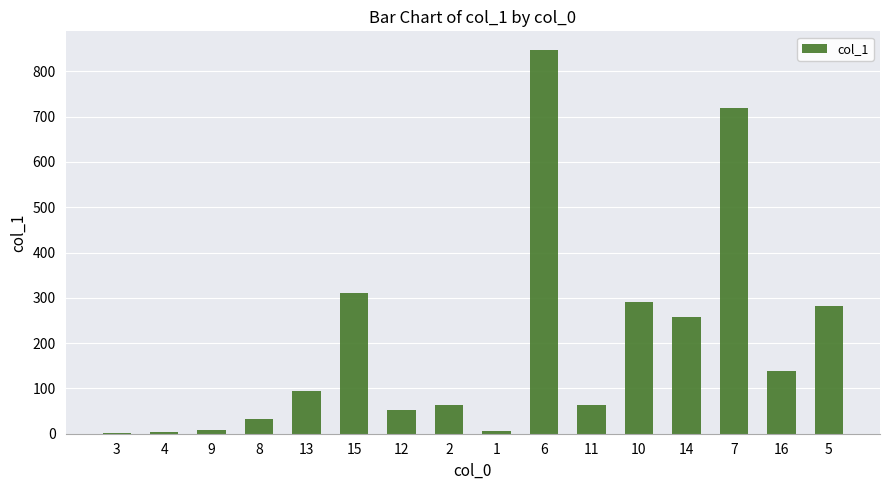

Is it true that the value at 11 is 29.7?

False